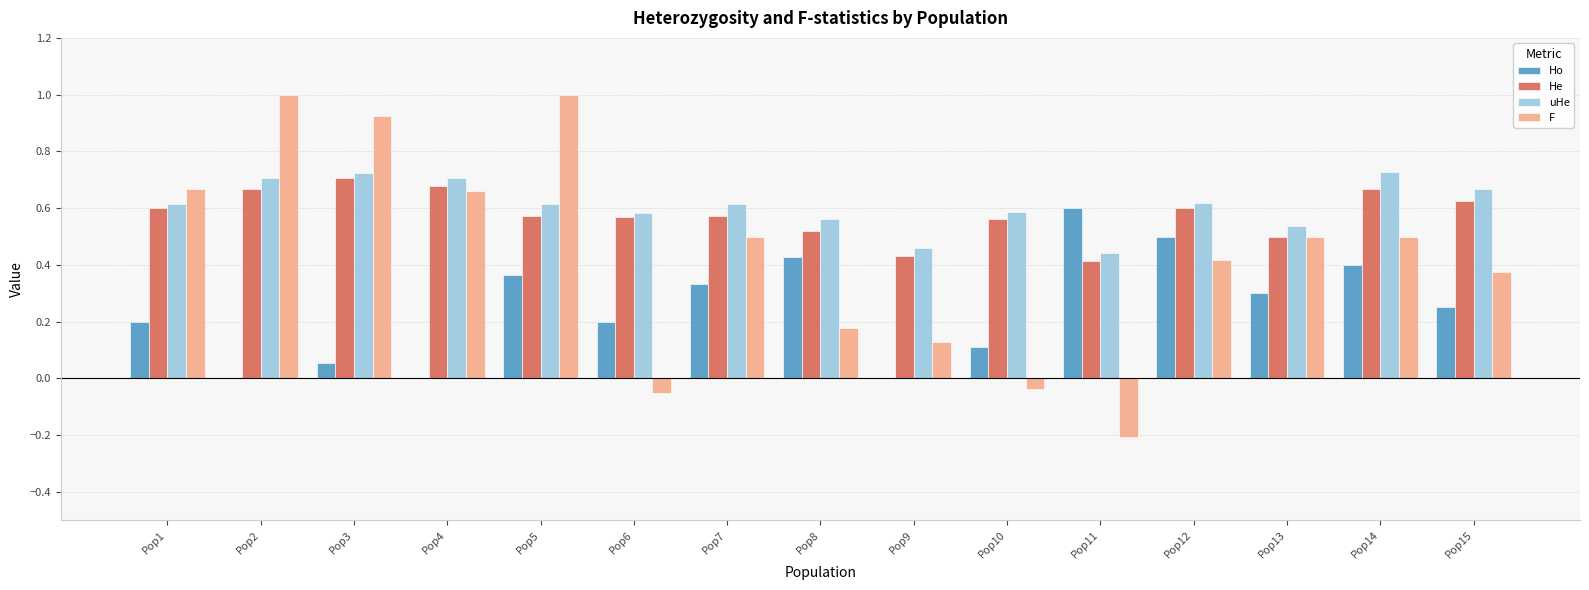

What are all the series names shown in the legend?

Ho, He, uHe, F